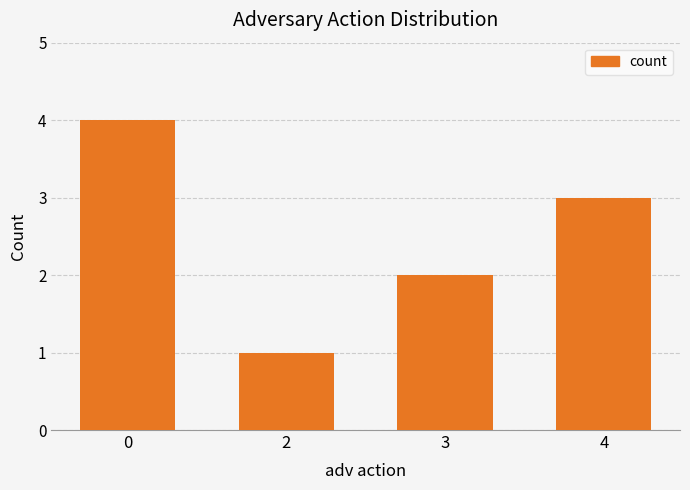

How many values are between 2 and 4?

3